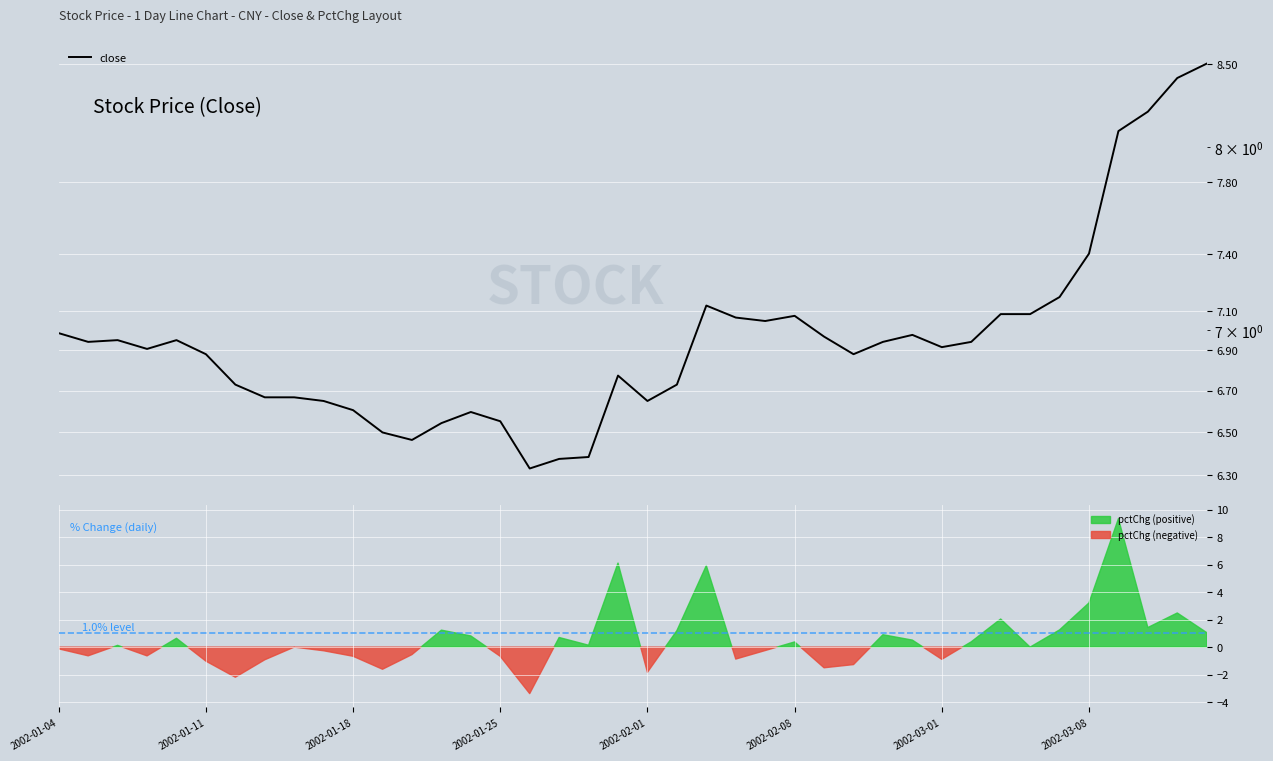

What is the sum of the values at 2002-03-08 and 2002-03-01?

14.3